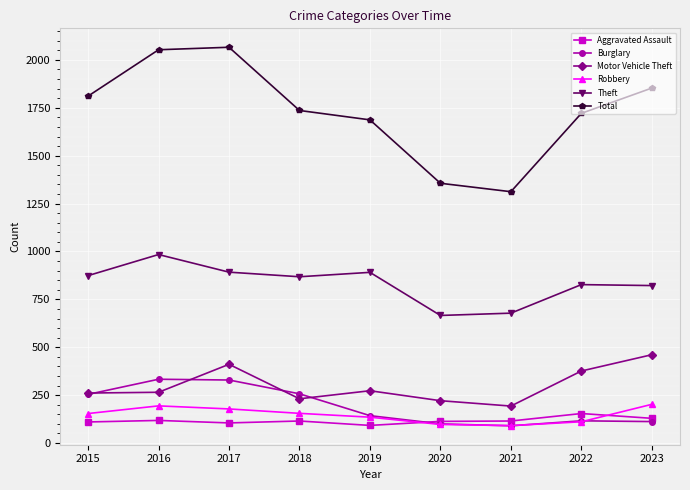

Is it true that Aggravated Assault equals 187 at 2015?

False